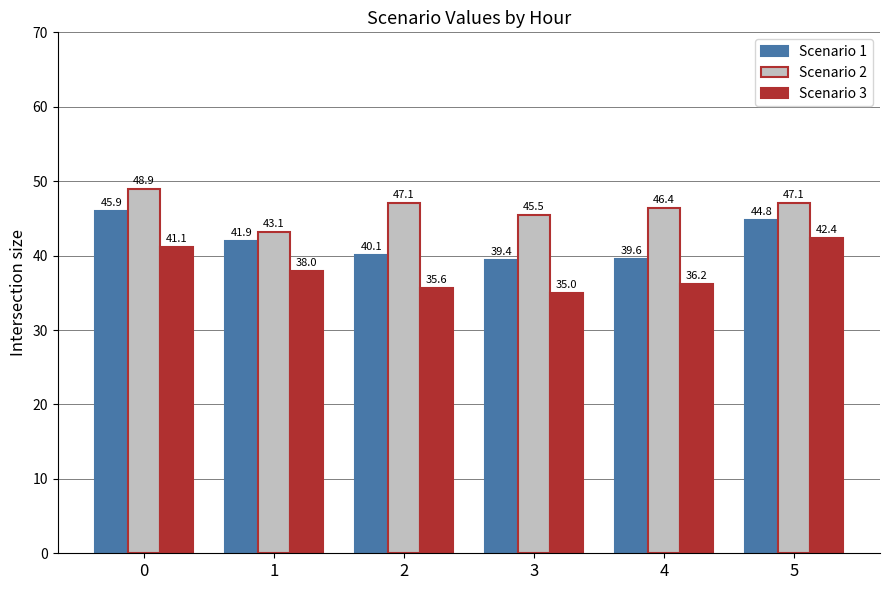

How many bars are there in each group?

3